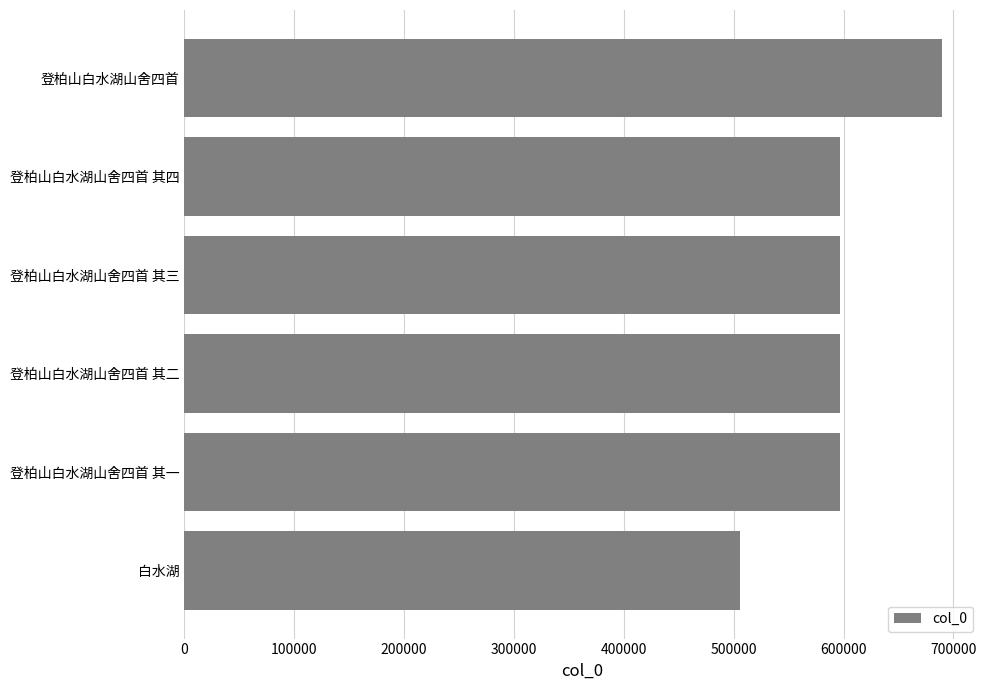

What is the difference between the second highest and second lowest values?

3